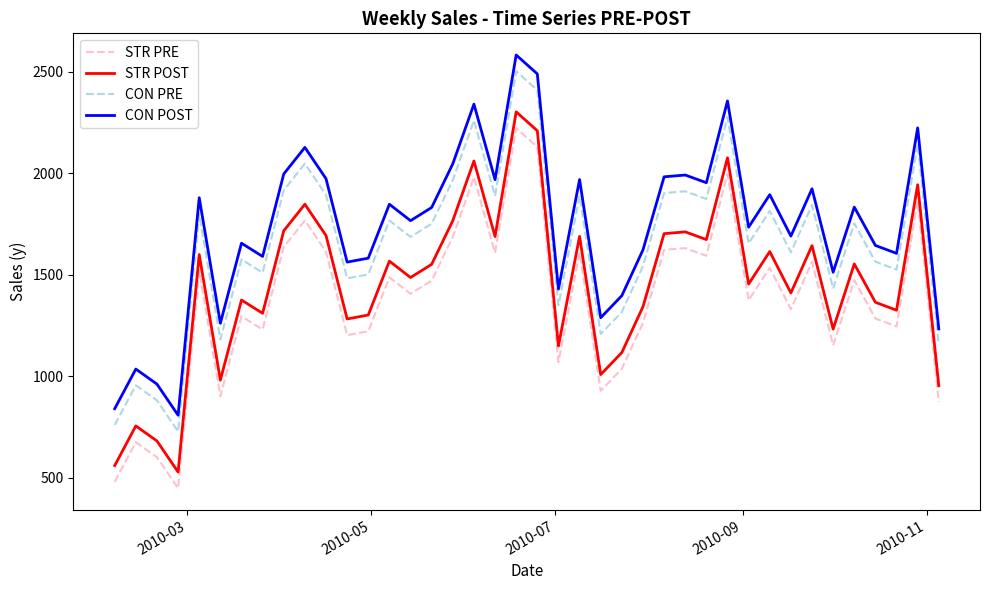

What is the minimum value for CON POST?

807.8